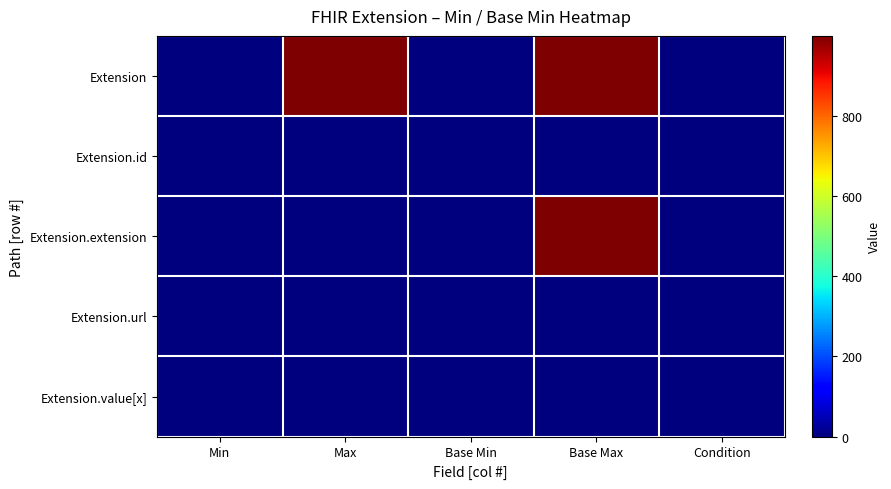

Which series has the largest range (max minus min)?

Extension